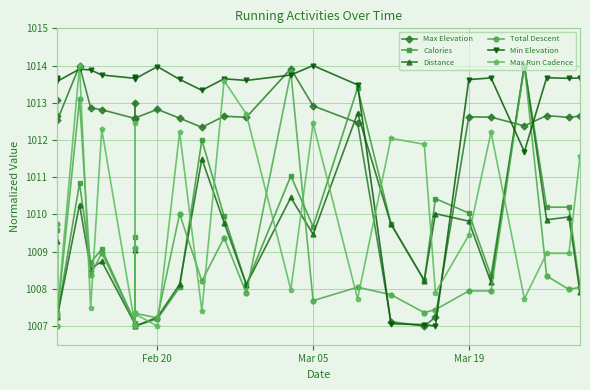

At how many categories does at least one series exceed 1009?

26